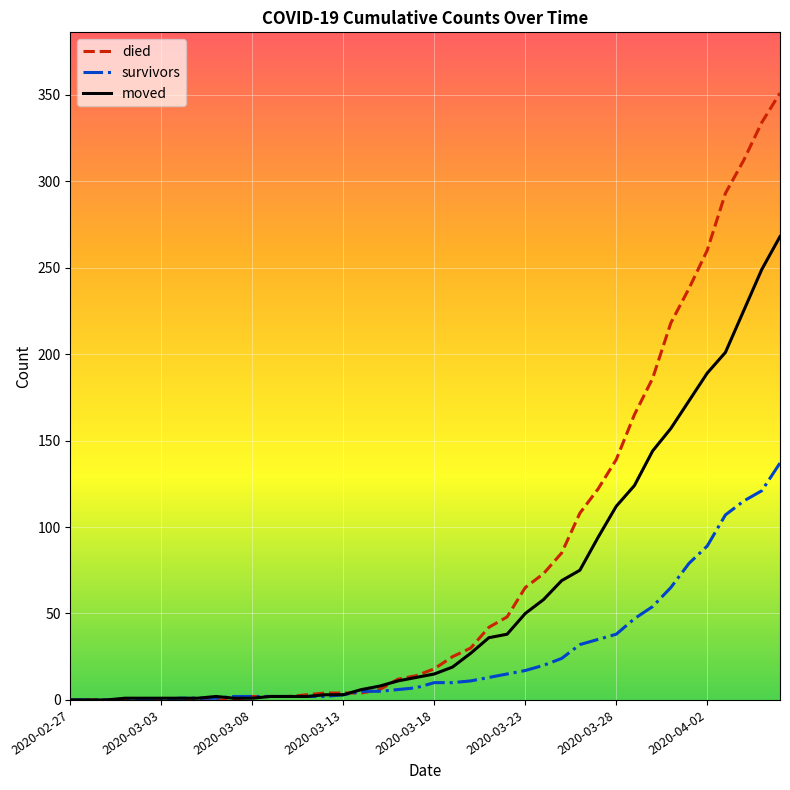

How many lines are shown in the chart?

3